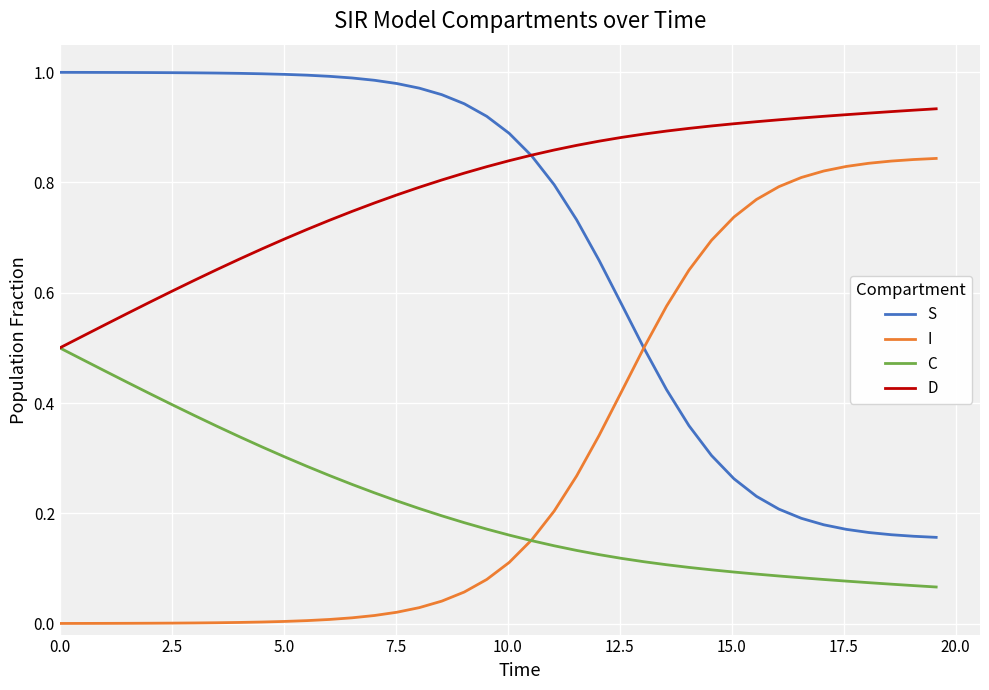

Which series has the largest total across all categories?

D